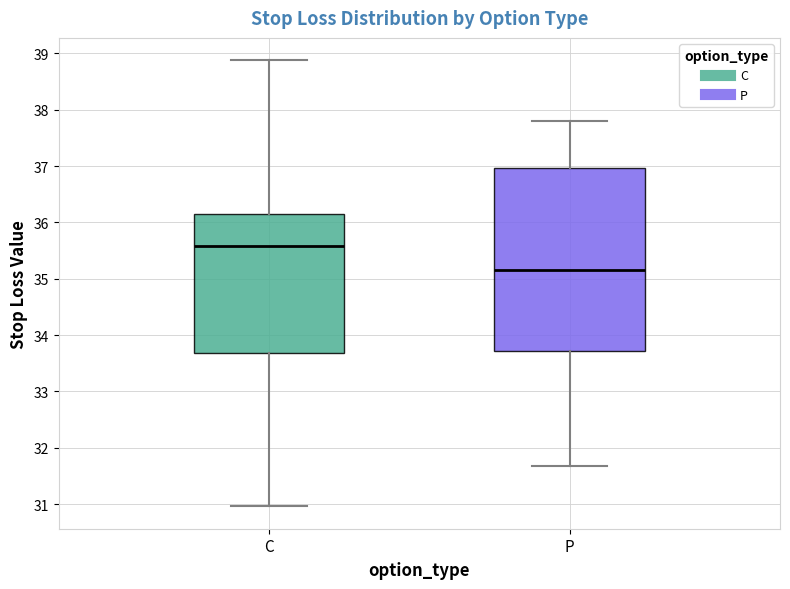

Which box's median line is the highest?

C